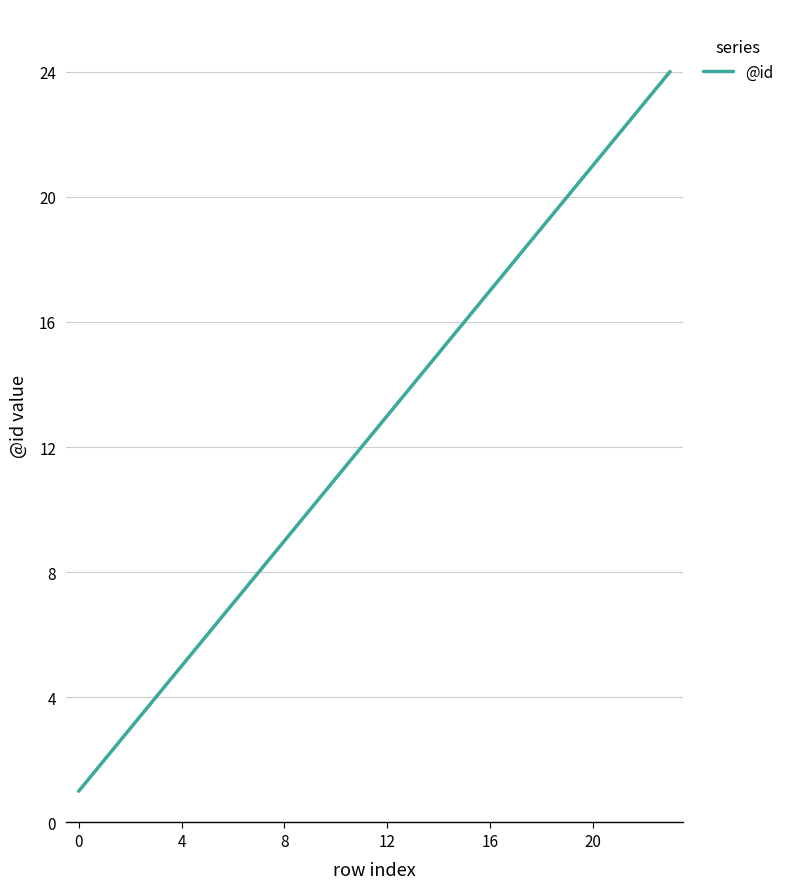

What is the difference between the maximum and minimum values?

23